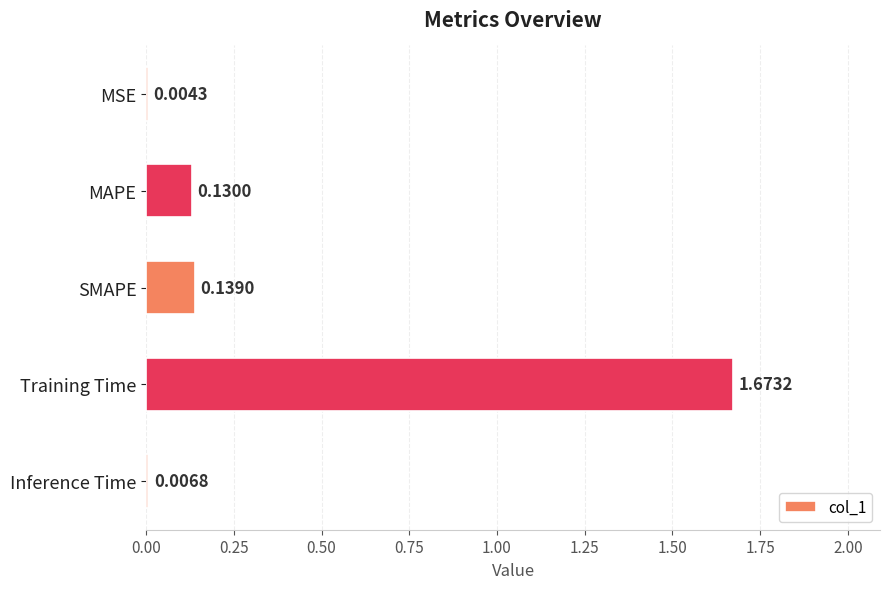

What is the sum of all values?

2.0